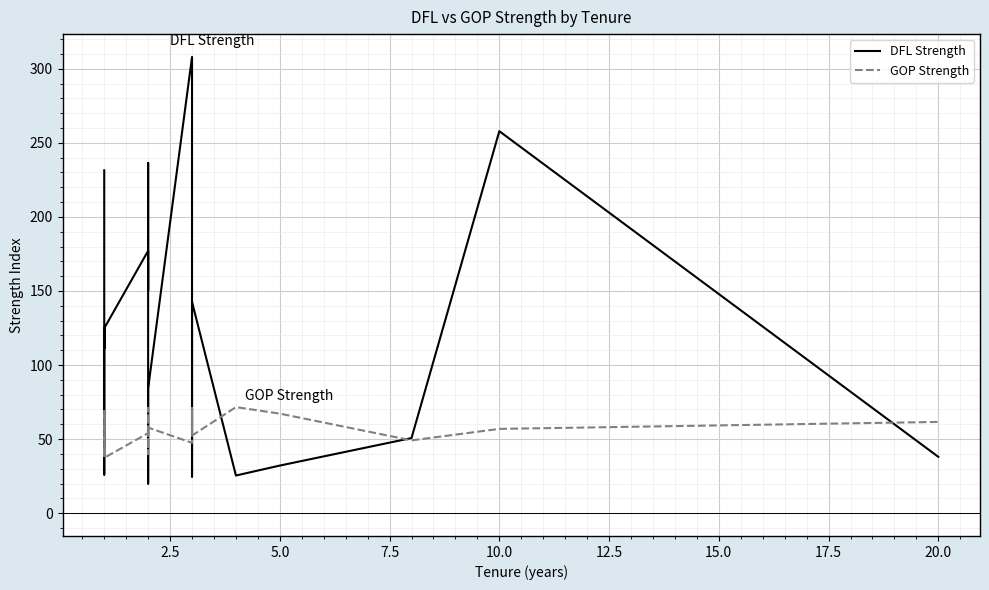

What is the label of the 19th point from the left?

10.0